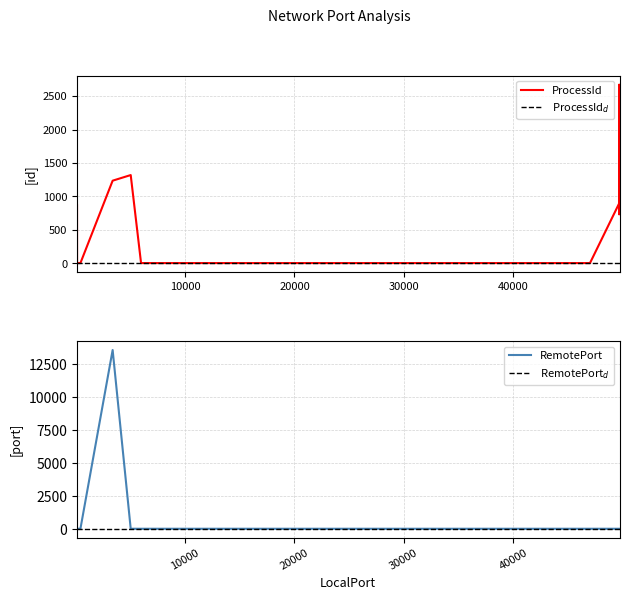

List the series in order of their peak value, highest first.

RemotePort, ProcessId, ProcessId$_d$, RemotePort$_d$